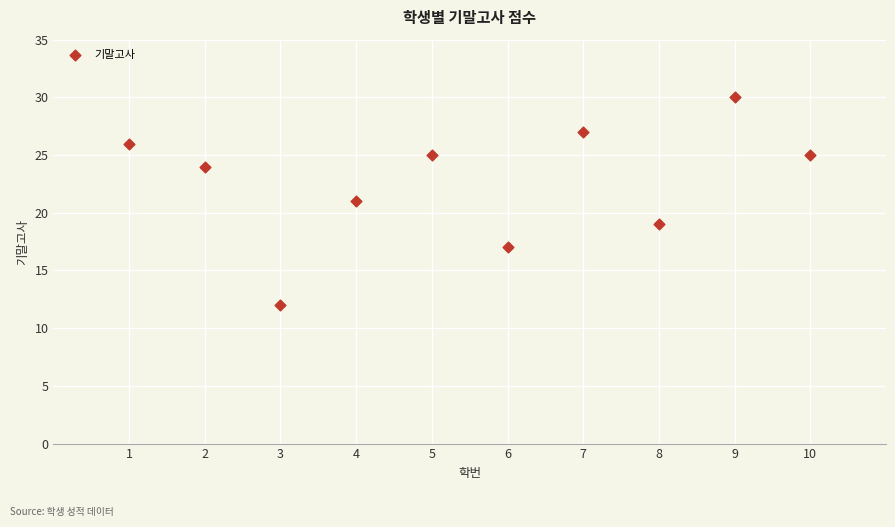

What is the average X value?

6